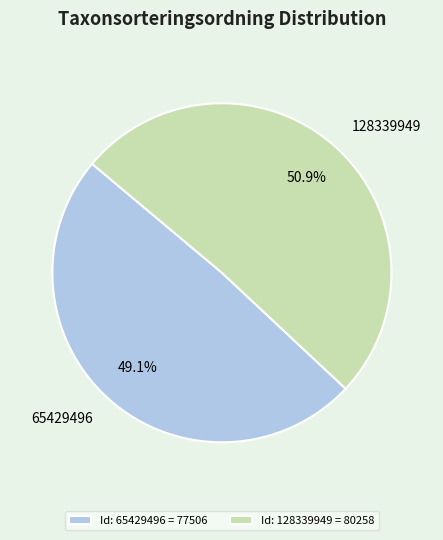

Which has a higher value, 128339949 or 65429496?

128339949